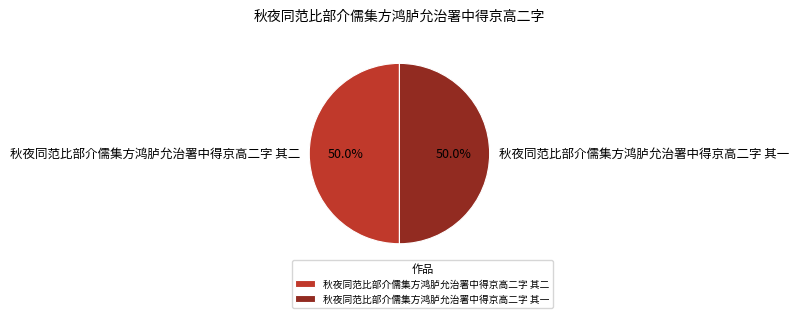

What percentage do 秋夜同范比部介儒集方鸿胪允治署中得京高二字 其一 and 秋夜同范比部介儒集方鸿胪允治署中得京高二字 其二 together represent?

100.0%